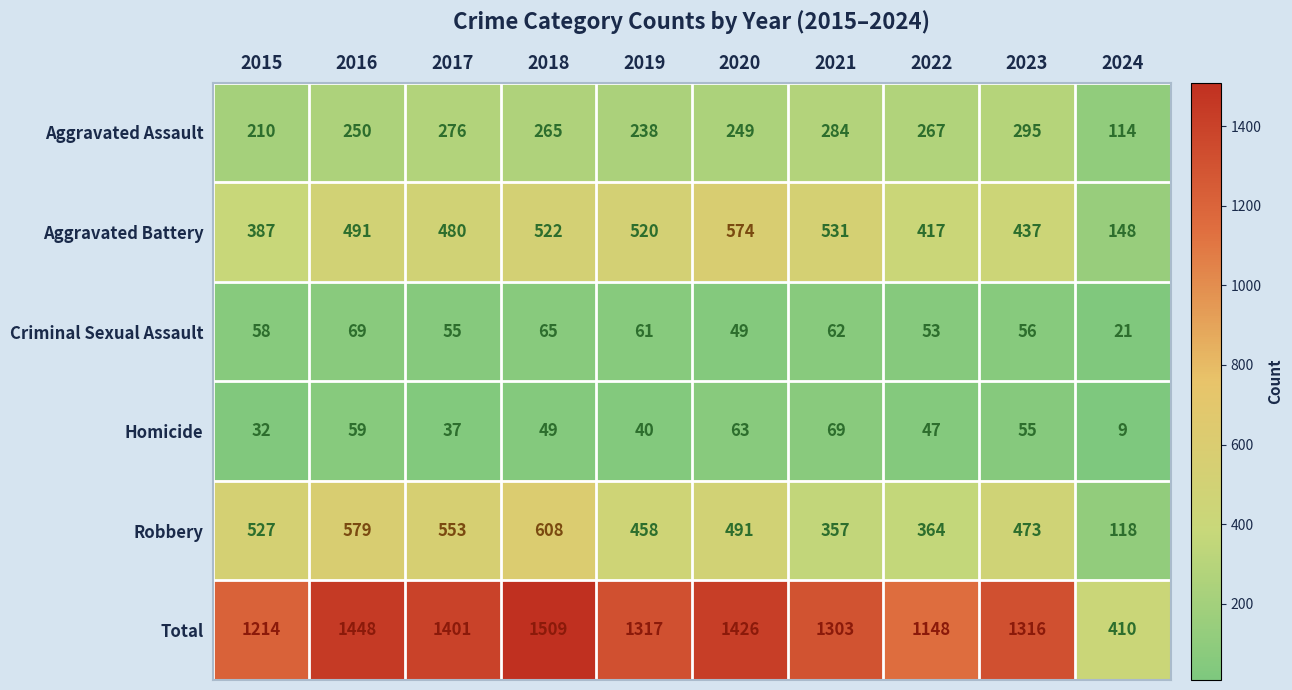

How many data points does each series have?

10